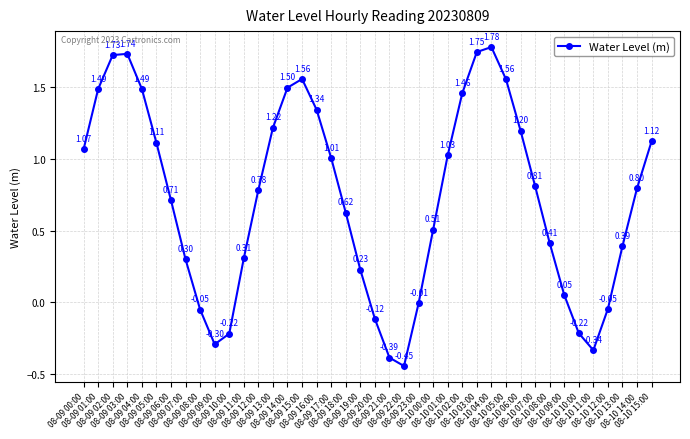

What position from the left is 08-10 10:00?

35